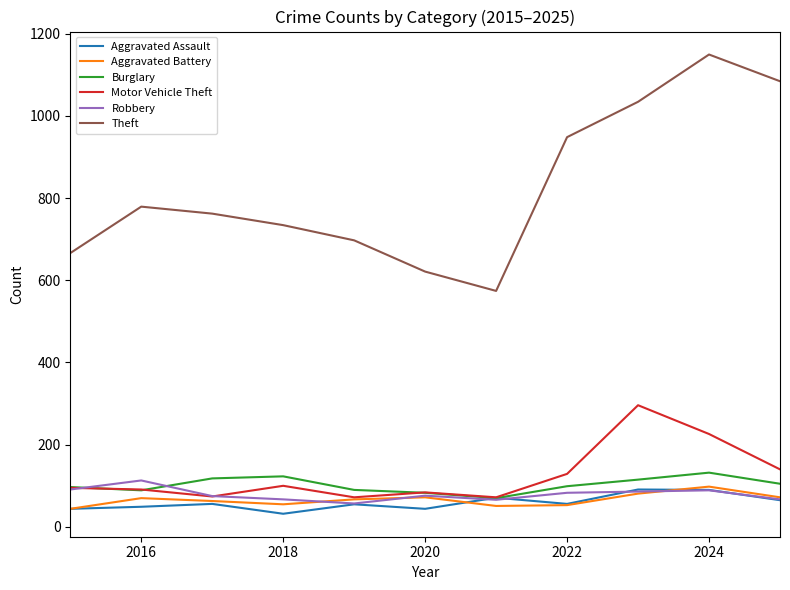

What is the difference between the maximum and minimum values in the Aggravated Assault series?

59